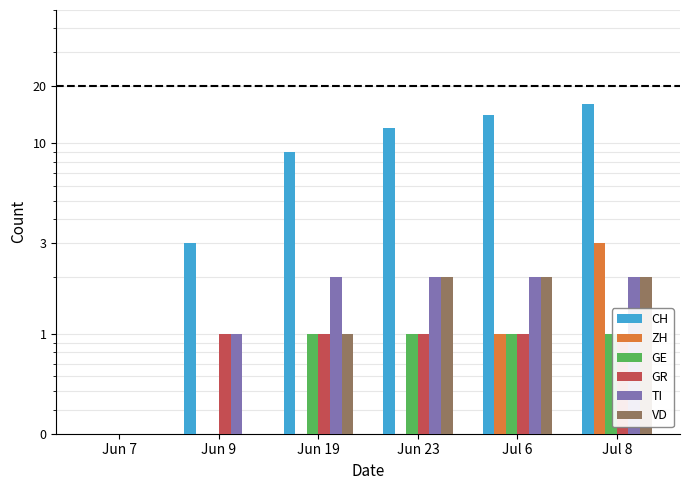

Reading left to right, list all the values displayed in this chart.

CH: Jun 7=0.3	Jun 9=3.0	Jun 19=9.0	Jun 23=12.0	Jul 6=14.0	Jul 8=16.0
ZH: Jun 7=0.3	Jun 9=0.3	Jun 19=0.3	Jun 23=0.3	Jul 6=1.0	Jul 8=3.0
GE: Jun 7=0.3	Jun 9=0.3	Jun 19=1.0	Jun 23=1.0	Jul 6=1.0	Jul 8=1.0
GR: Jun 7=0.3	Jun 9=1.0	Jun 19=1.0	Jun 23=1.0	Jul 6=1.0	Jul 8=1.0
TI: Jun 7=0.3	Jun 9=1.0	Jun 19=2.0	Jun 23=2.0	Jul 6=2.0	Jul 8=2.0
VD: Jun 7=0.3	Jun 9=0.3	Jun 19=1.0	Jun 23=2.0	Jul 6=2.0	Jul 8=2.0